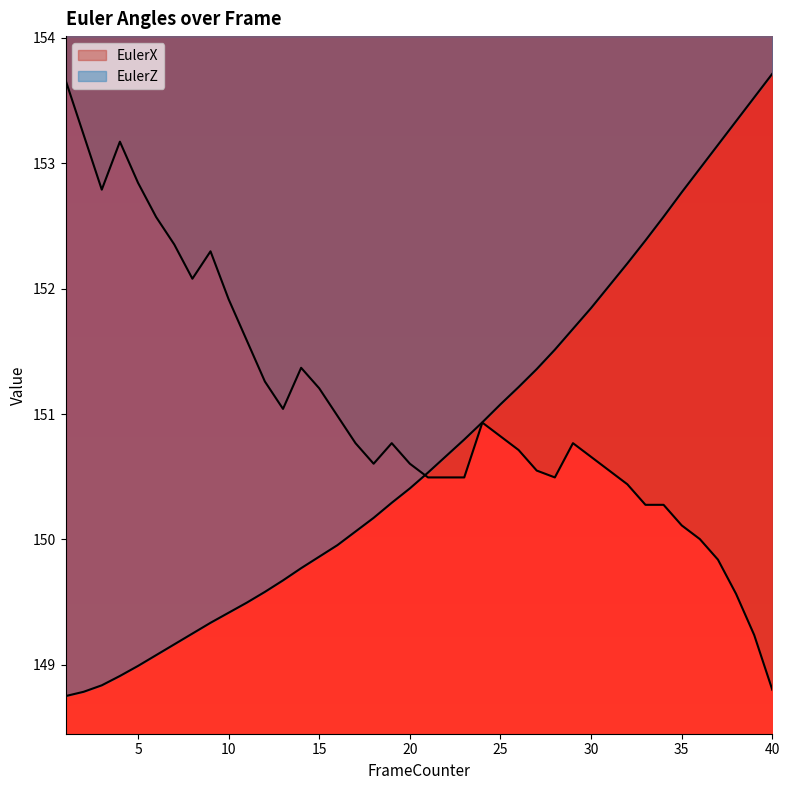

What is the average value of the EulerZ series?

150.8